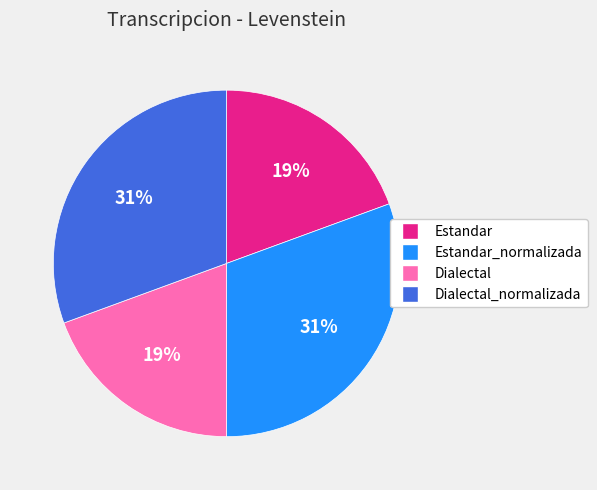

How many slices are in this pie chart?

4